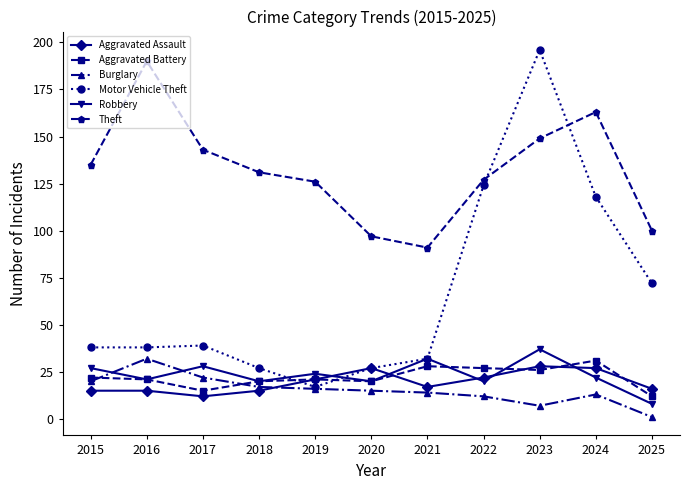

What is the lowest value of the Theft series?

91